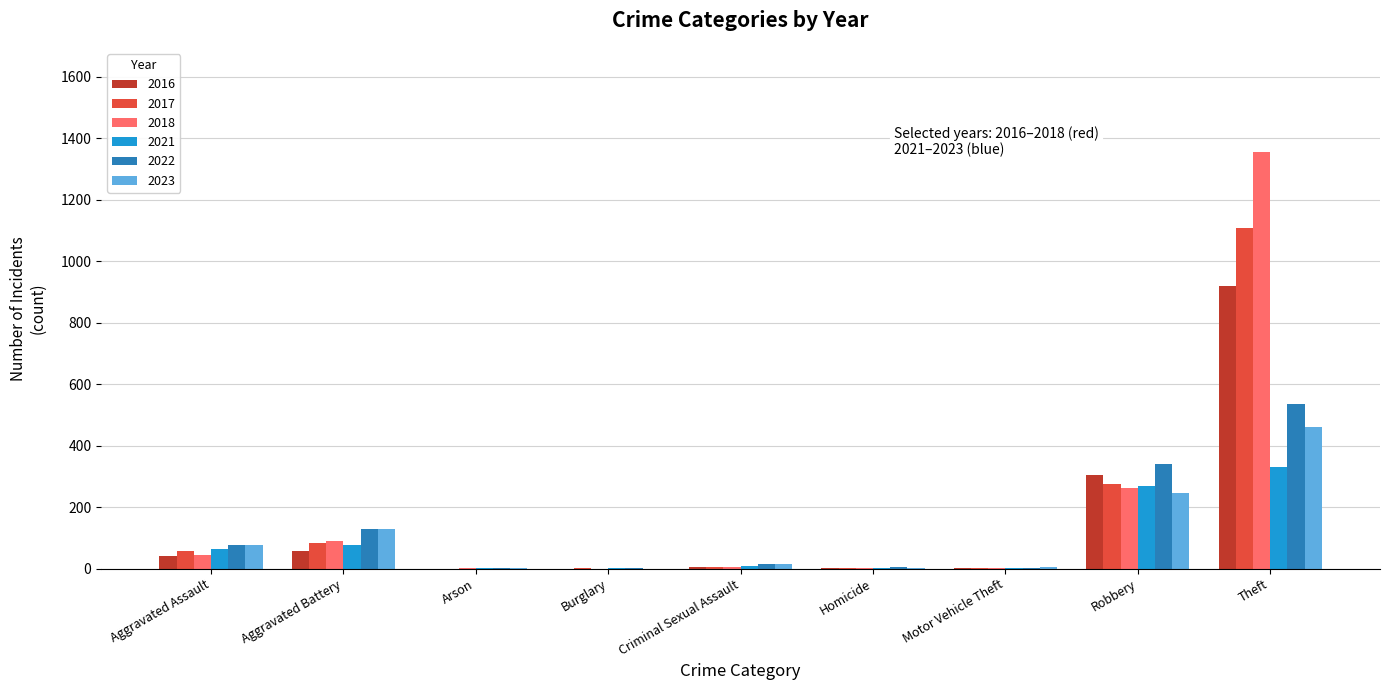

What is the maximum value shown in the chart?

1355